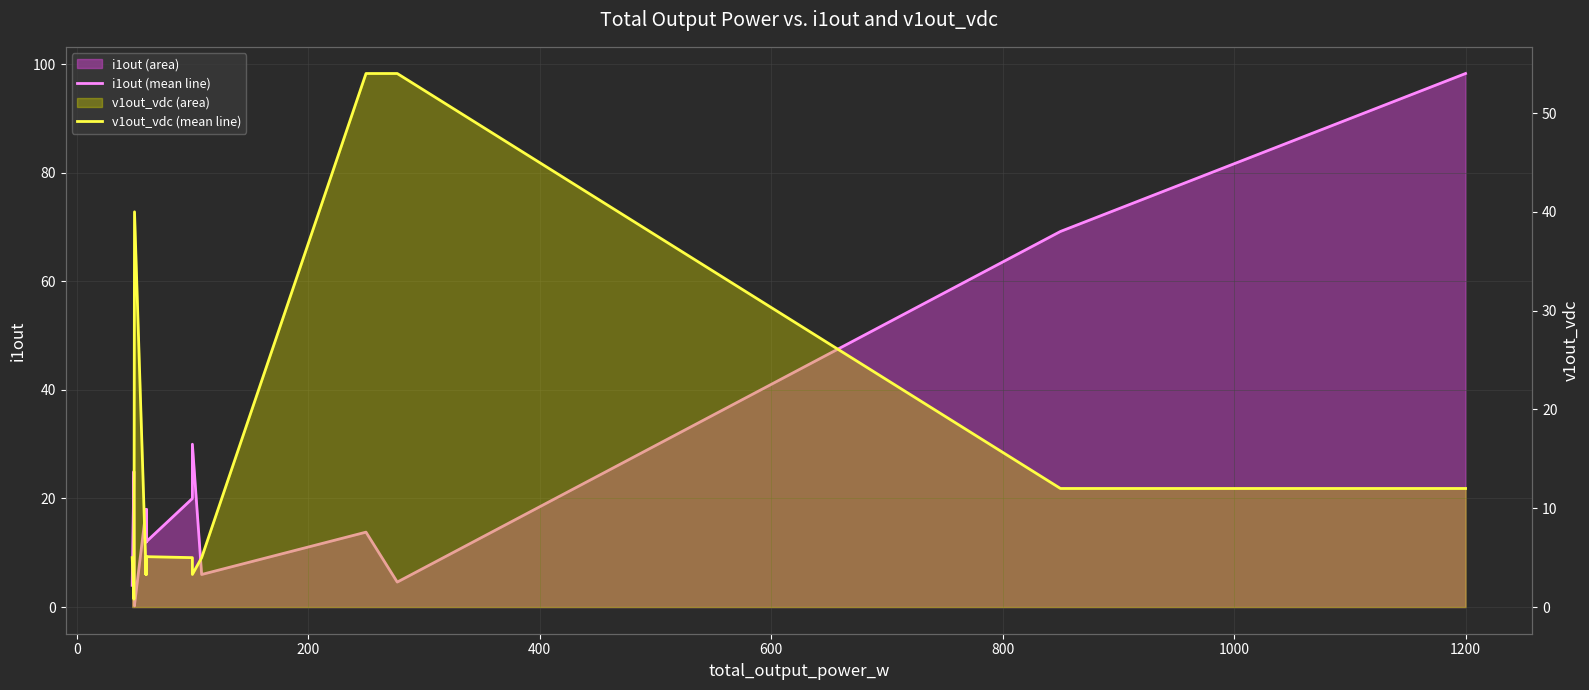

Which series changed the most between 600 and 800?

i1out (mean line)